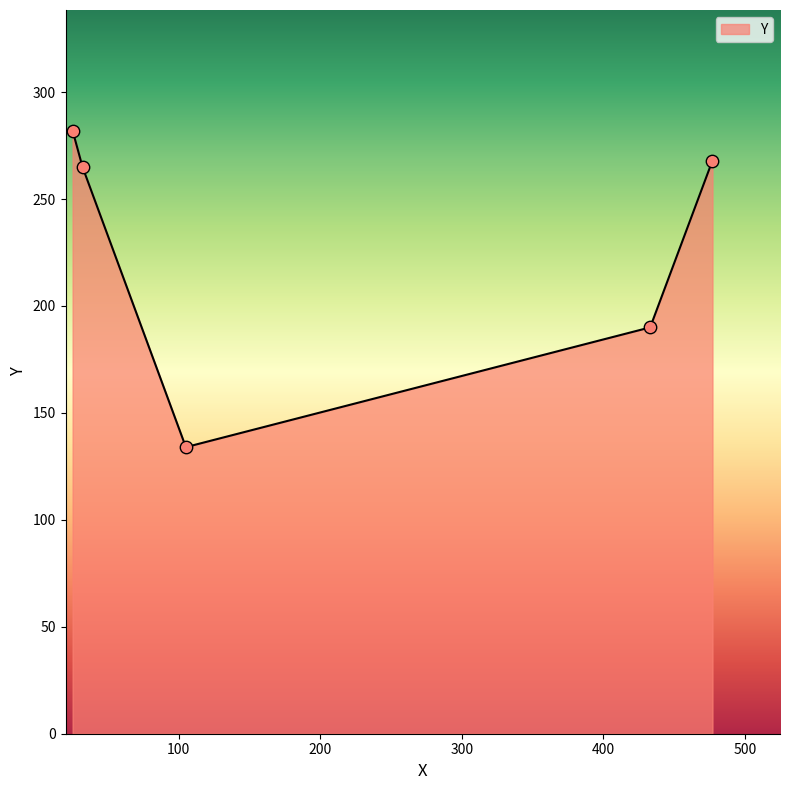

What is the greatest value displayed?

282